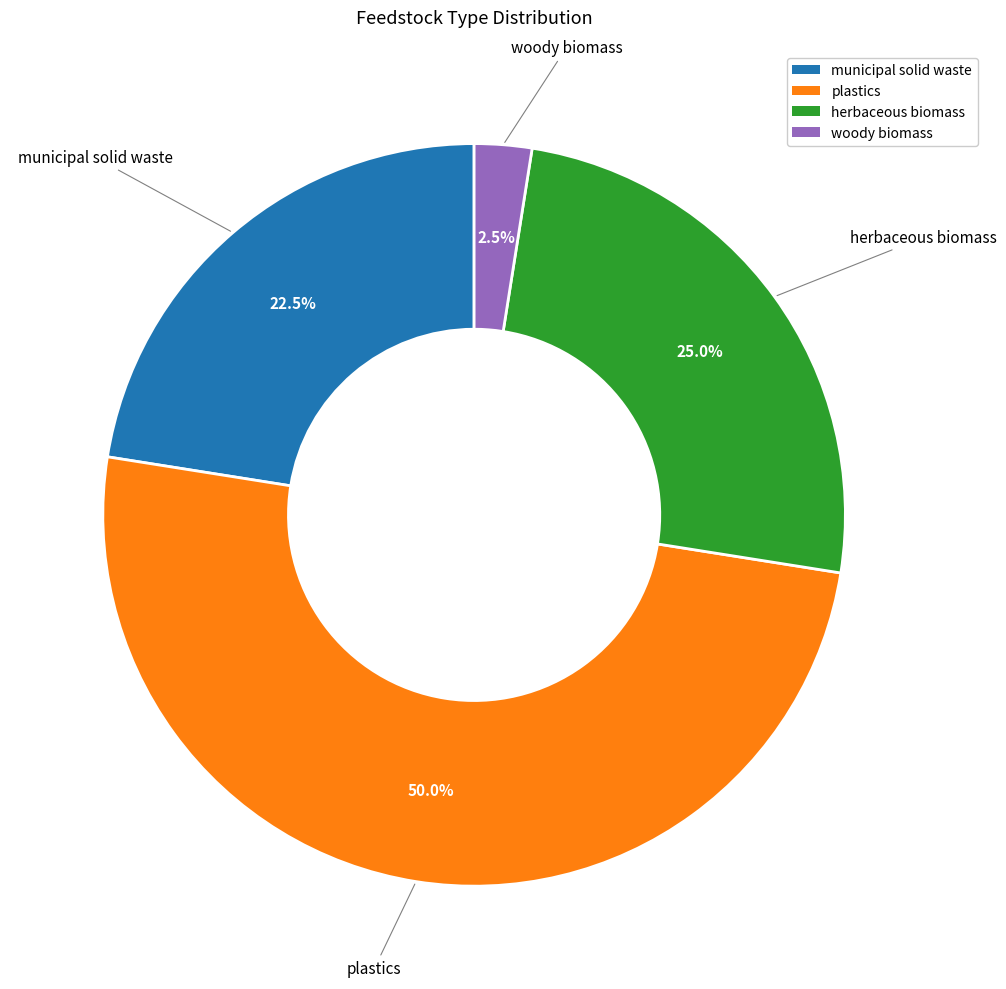

To the nearest percent, what percentage of the pie is herbaceous biomass?

25%